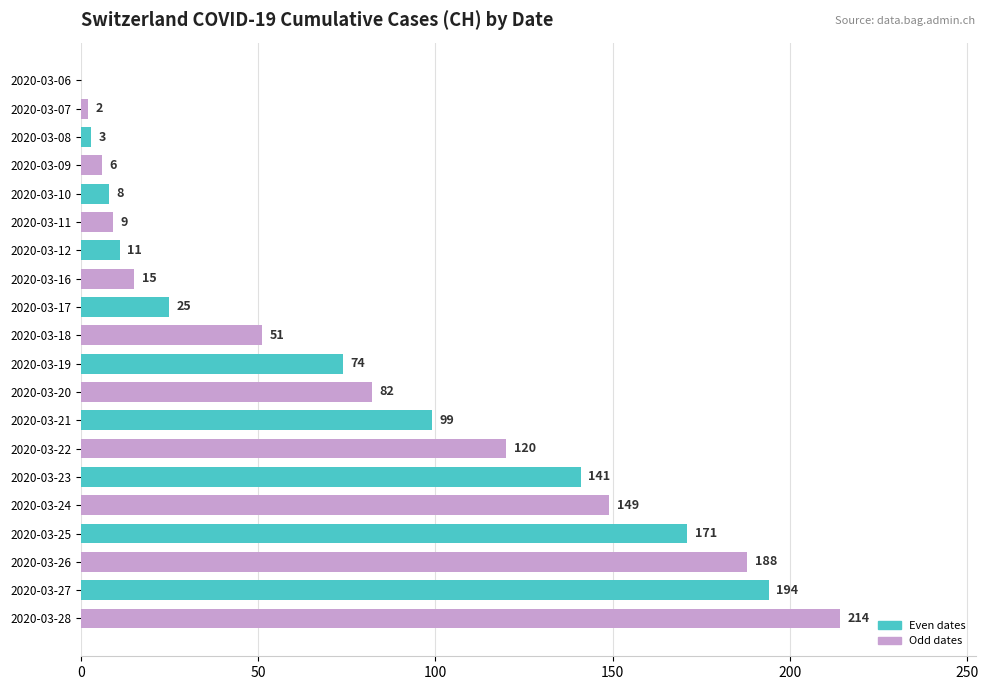

True or false: the data shows 3 at 2020-03-08.

True